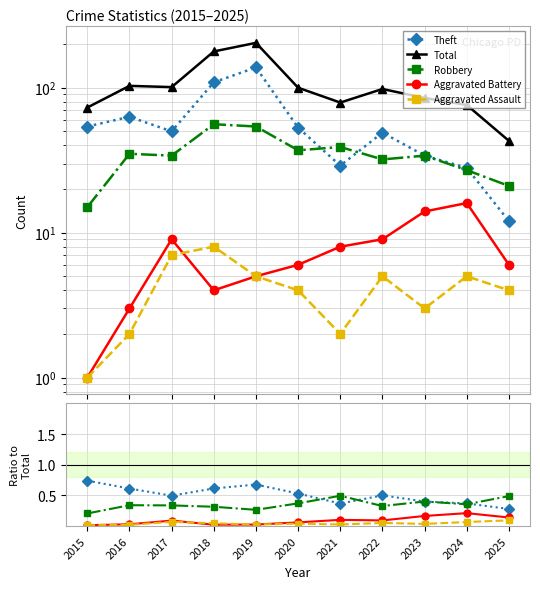

What is the highest value of the Total series?

204.0